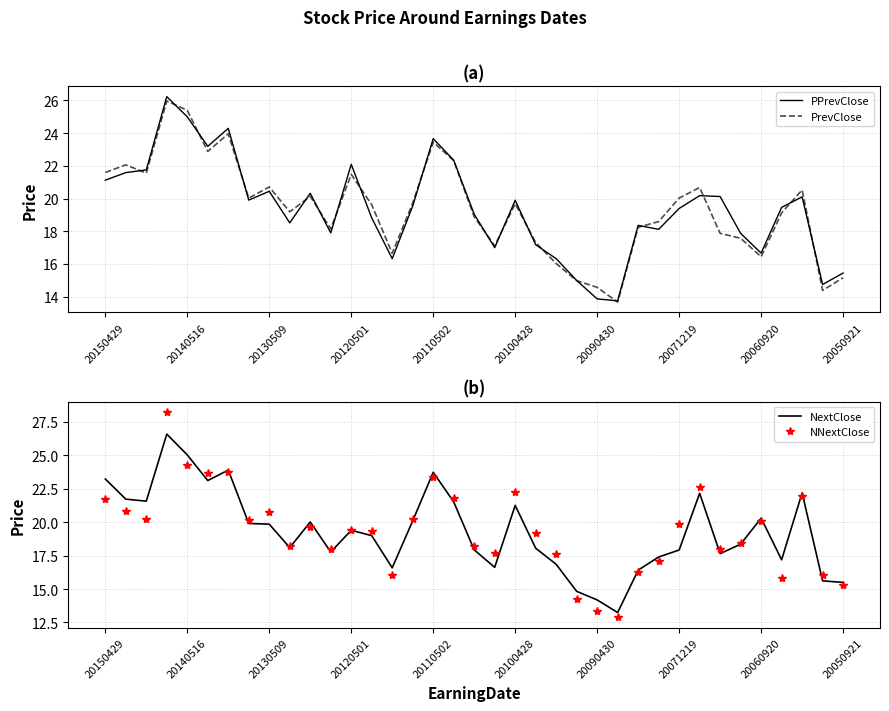

What value does the NextClose series have at 20090430?

14.2